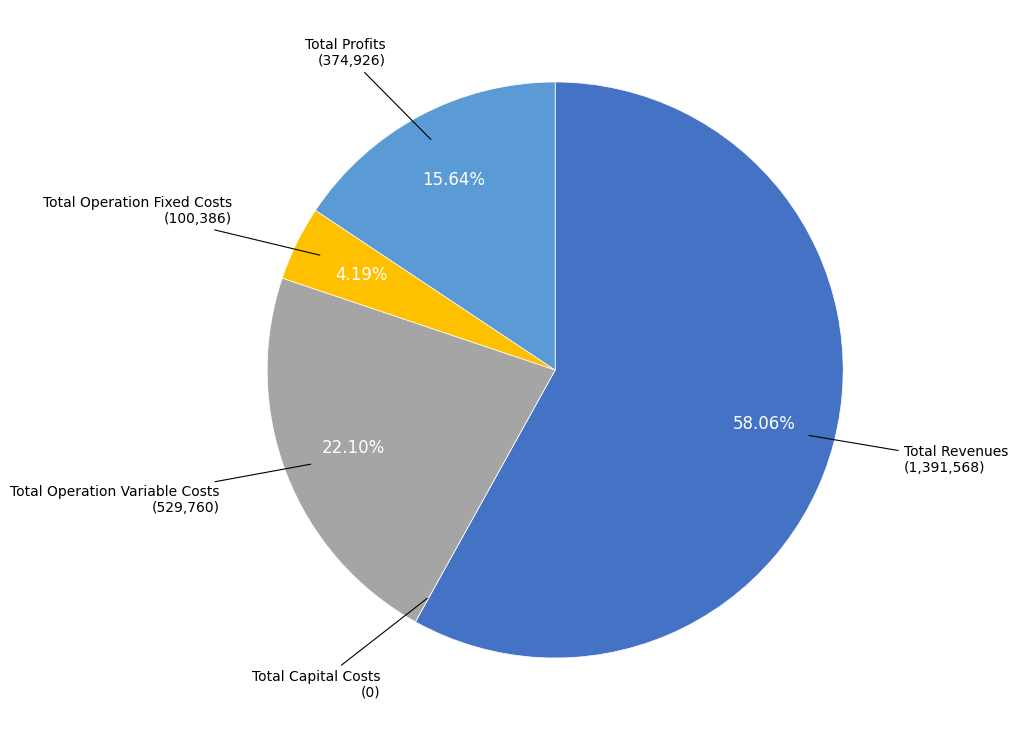

How many segments does this pie chart have?

5